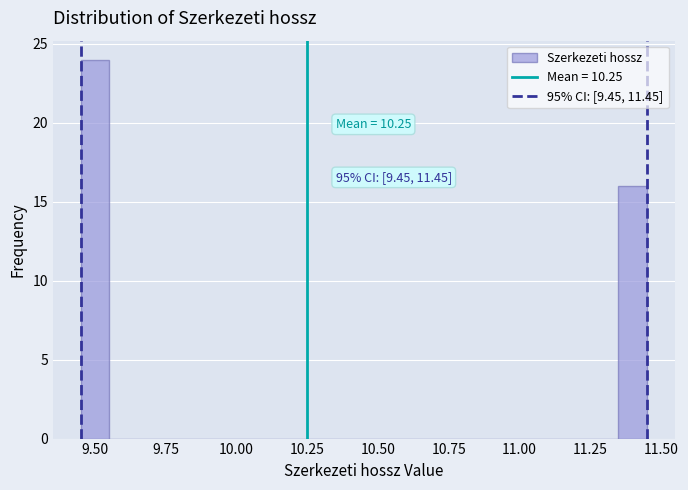

Around what value on the x-axis is the tallest bar? Give the approximate position of its centre, as read against the axis.

9.50